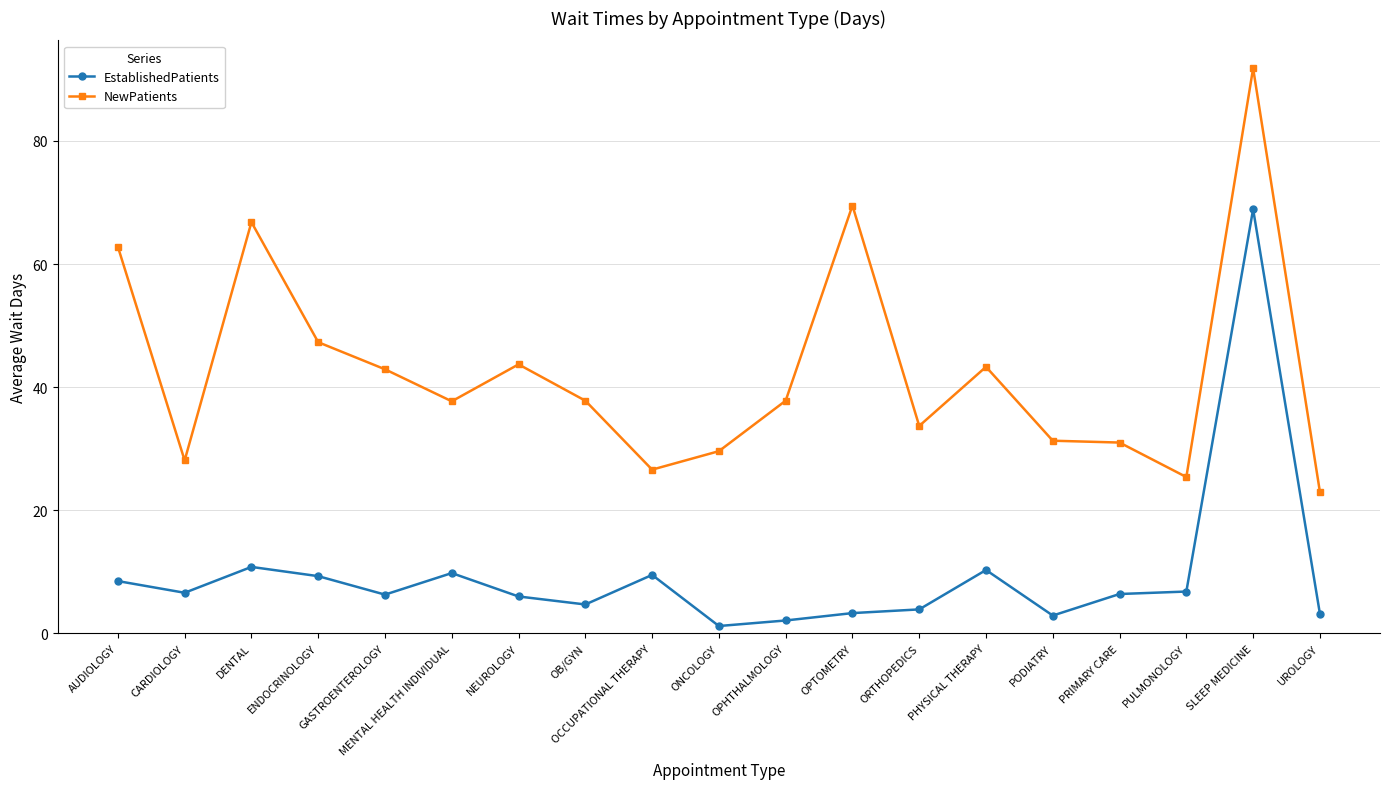

Which label corresponds to the largest value in the chart?

SLEEP MEDICINE